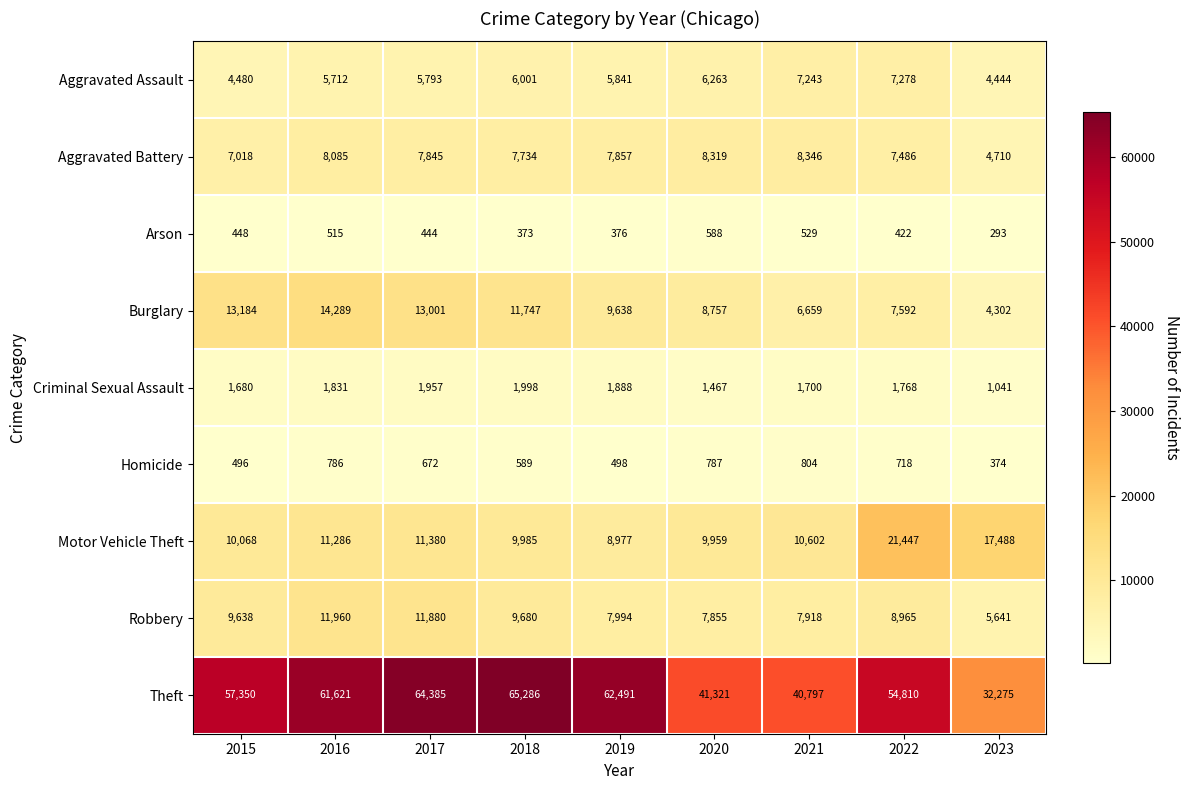

Where does the Homicide series first go above 672?

2016